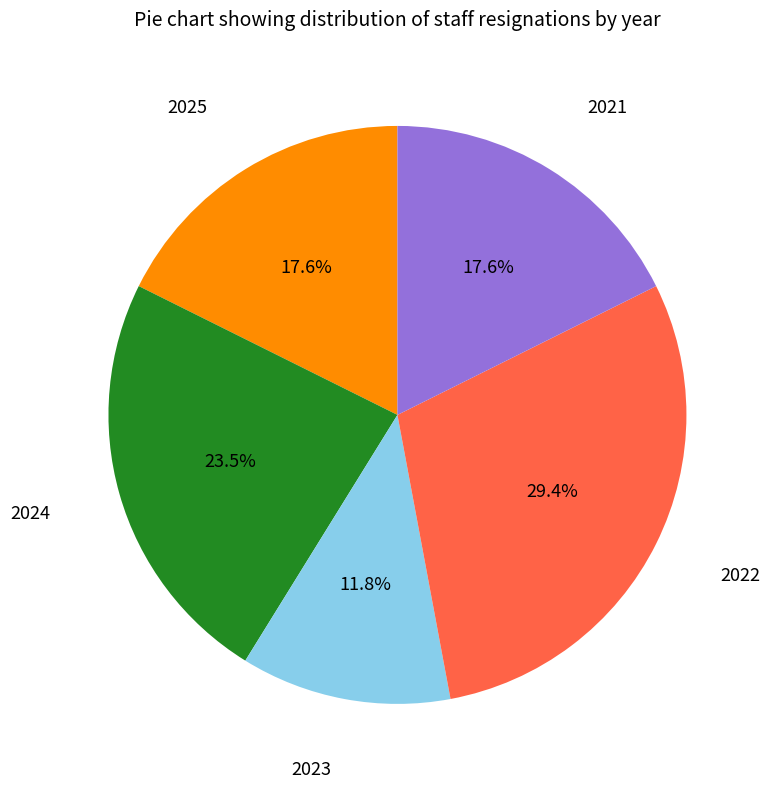

Which category has the biggest portion of the pie?

2022